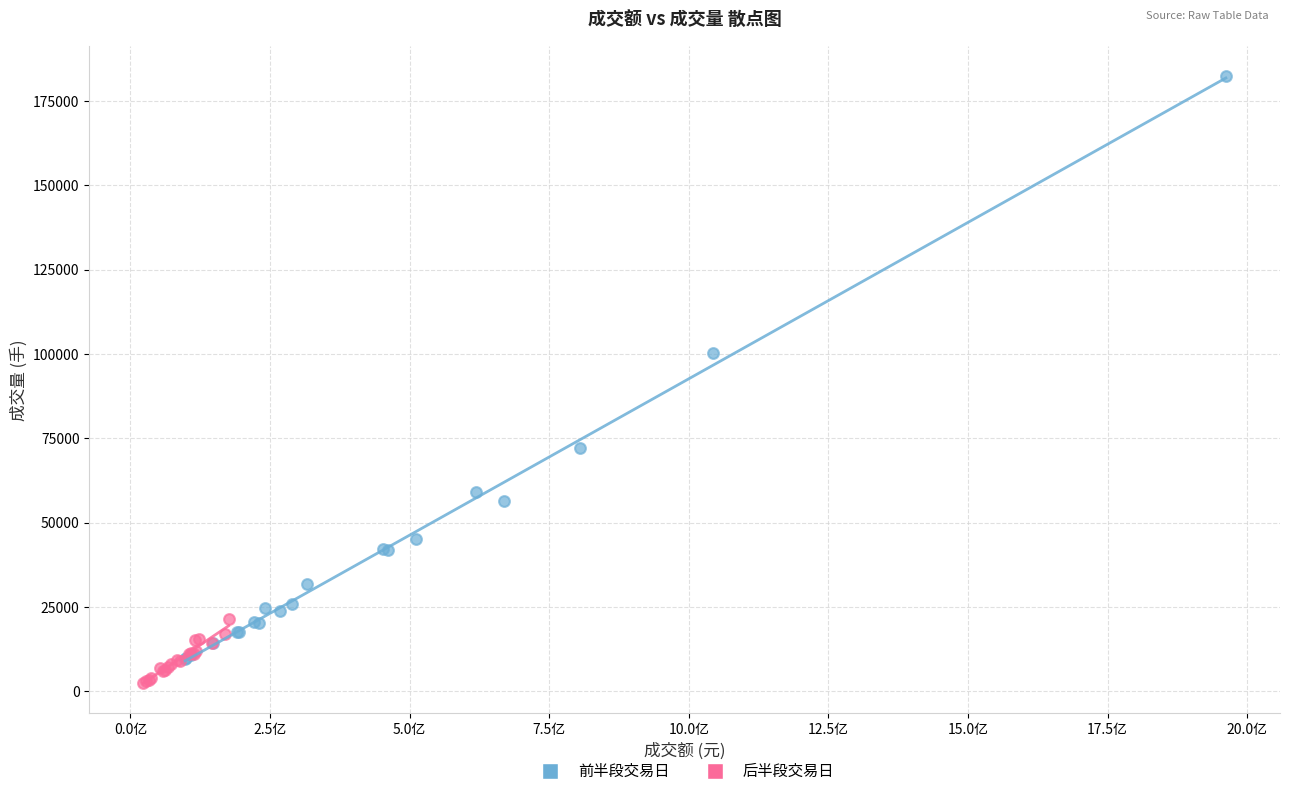

Which series has the largest Y range (max minus min)?

前半段交易日